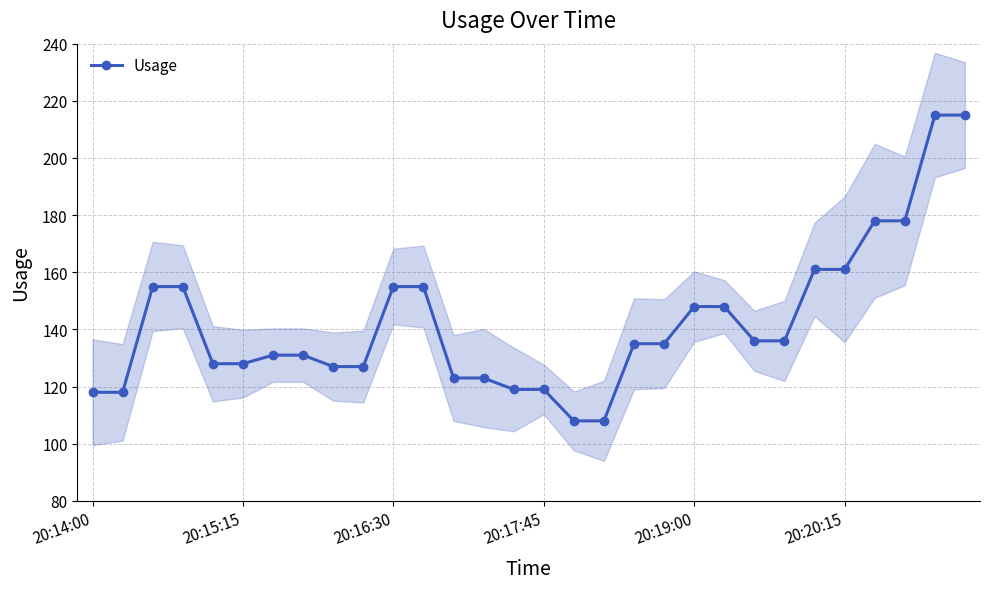

The chart shows a value of 215 at 28. True or false?

True